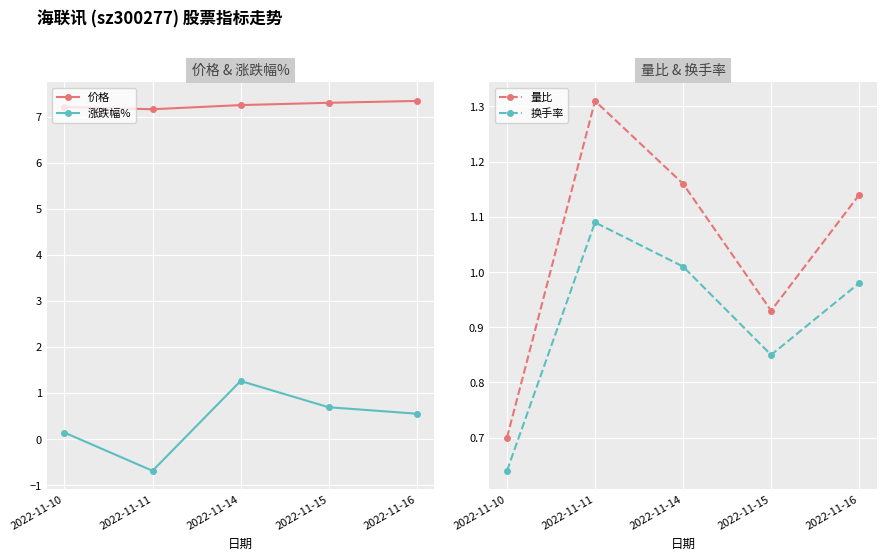

Which category has the lowest value in the 换手率 series?

2022-11-10